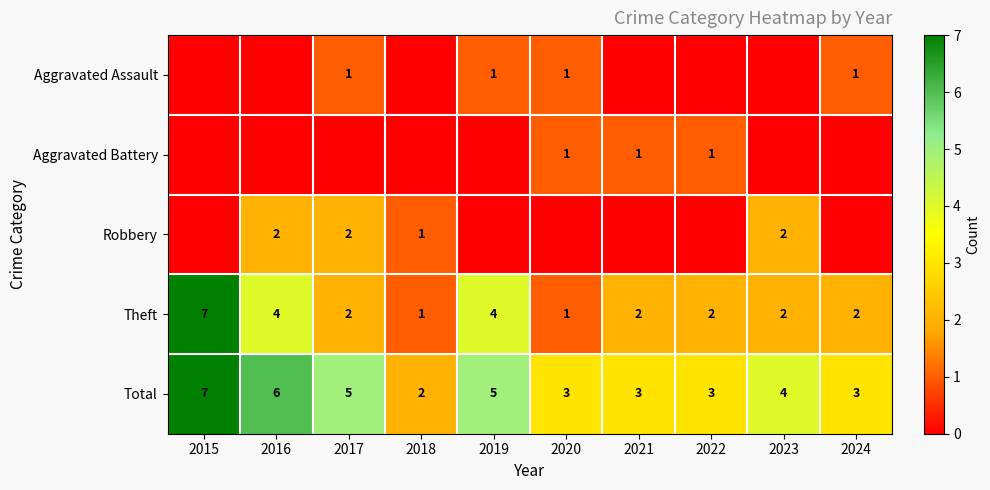

At which category is the sum across all series the highest?

2015